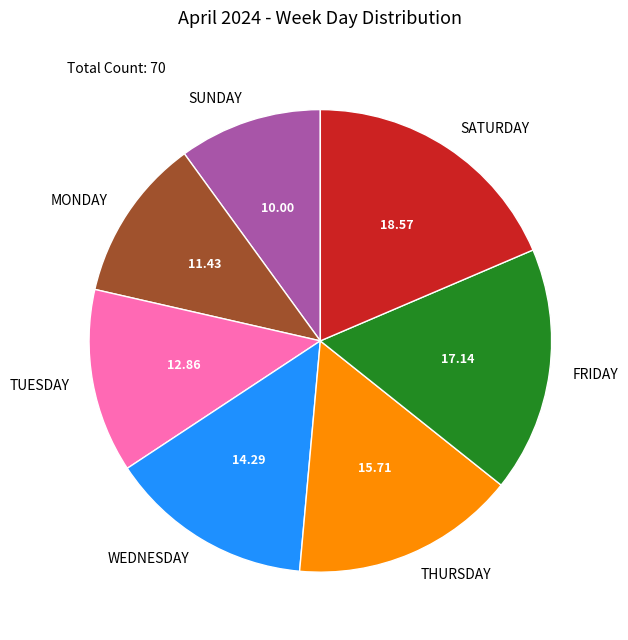

Rank the categories by value from lowest to highest.

SUNDAY, MONDAY, TUESDAY, WEDNESDAY, THURSDAY, FRIDAY, SATURDAY